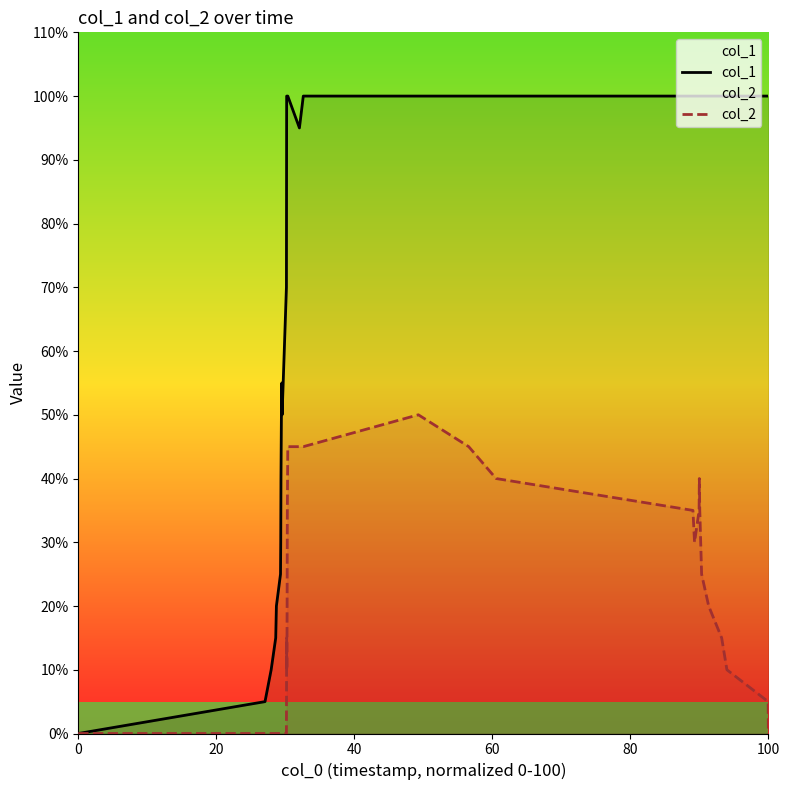

At how many categories does at least one series exceed 16?

22